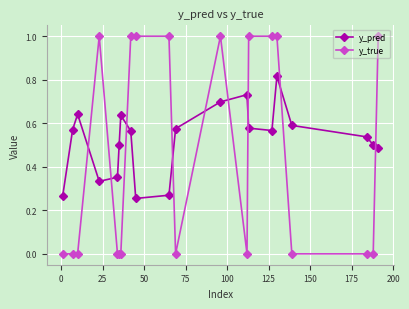

Does the chart have visible grid lines?

Yes